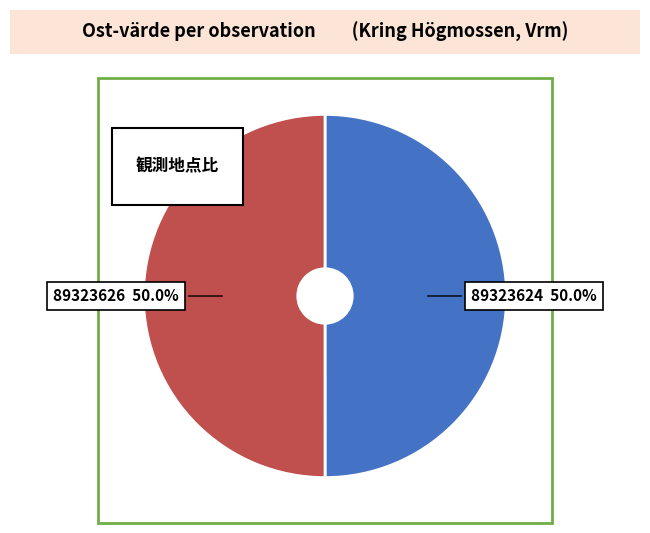

Rank the categories by value from lowest to highest.

89323624, 89323626